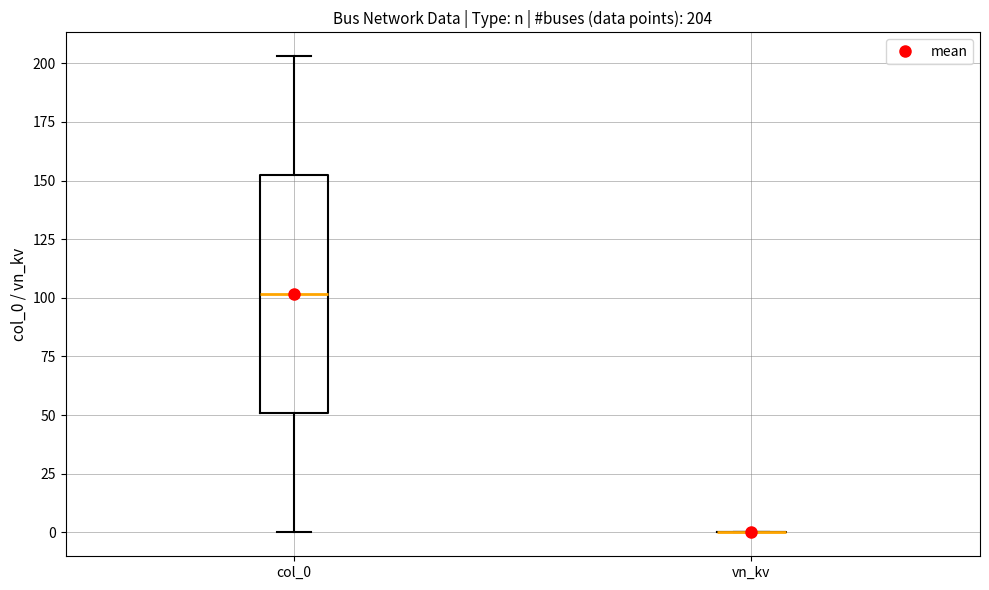

Comparing the boxes themselves (not the whiskers), which one is the tallest?

col_0